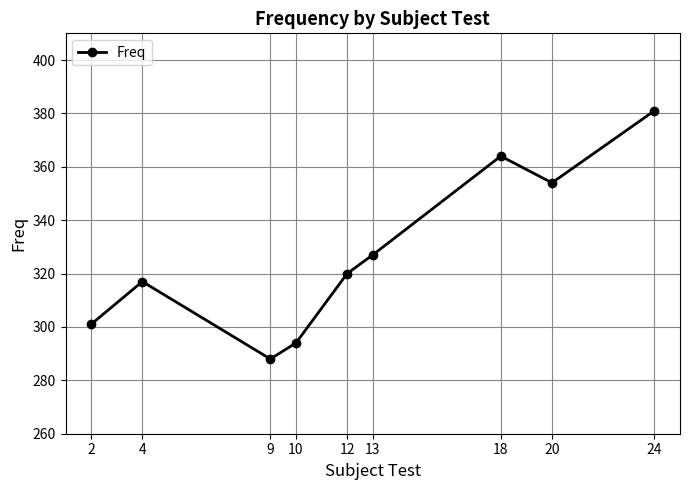

How many categories are shown in the chart?

9